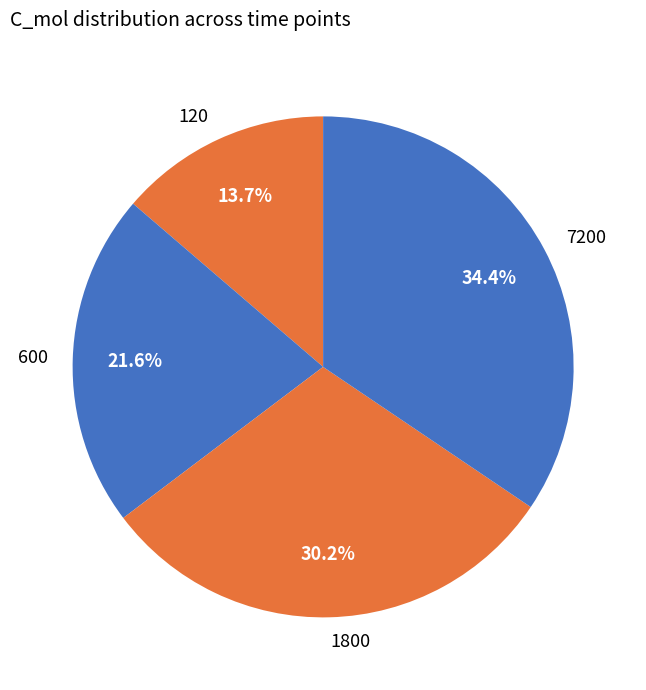

Combined, do 120 and 7200 account for over 50%?

No